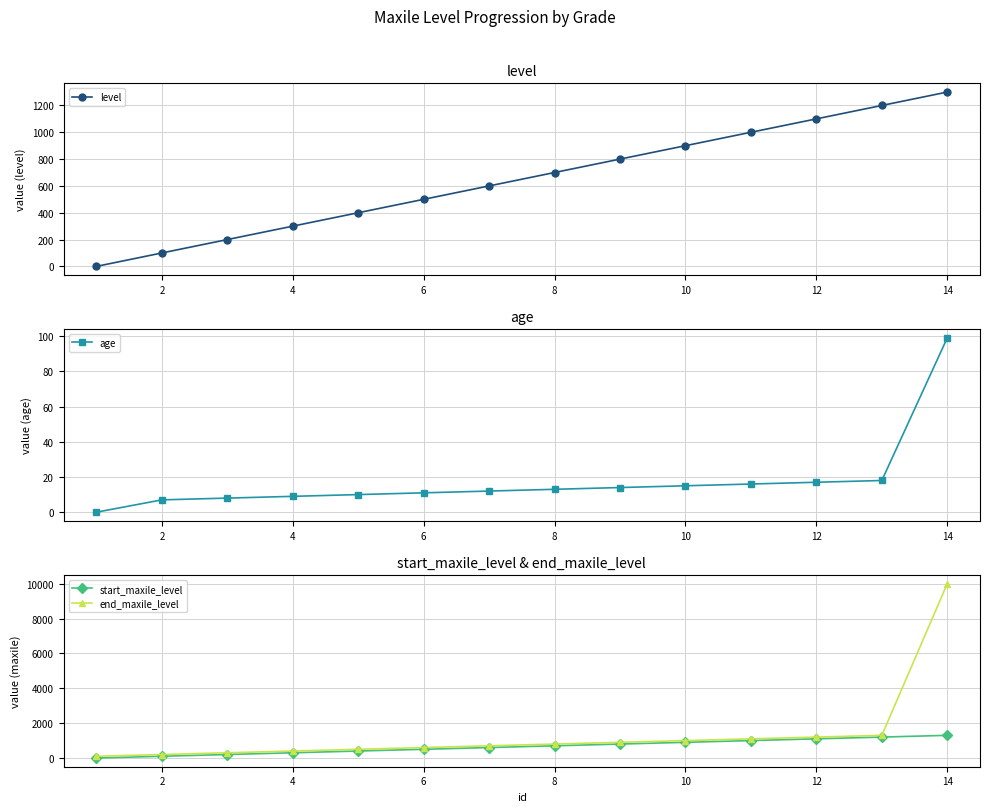

What is the sum of the start_maxile_level values at 6 and 10?

1400